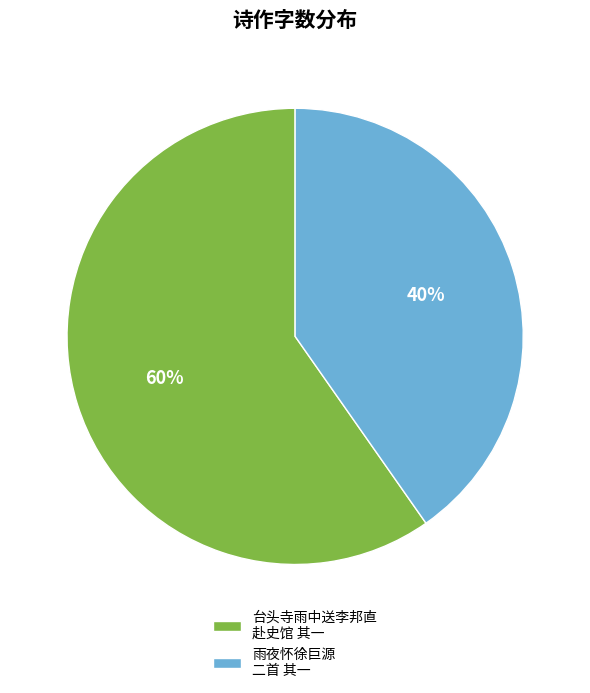

How many segments does this pie chart have?

2